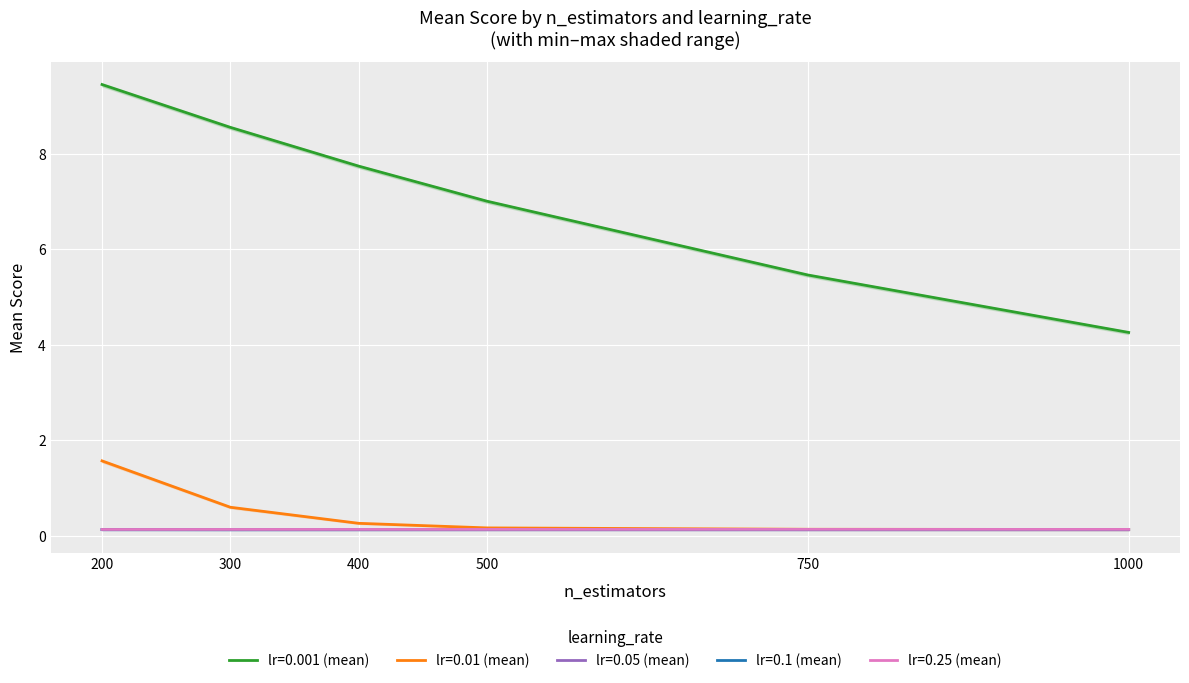

Count the number of data series in this chart.

5